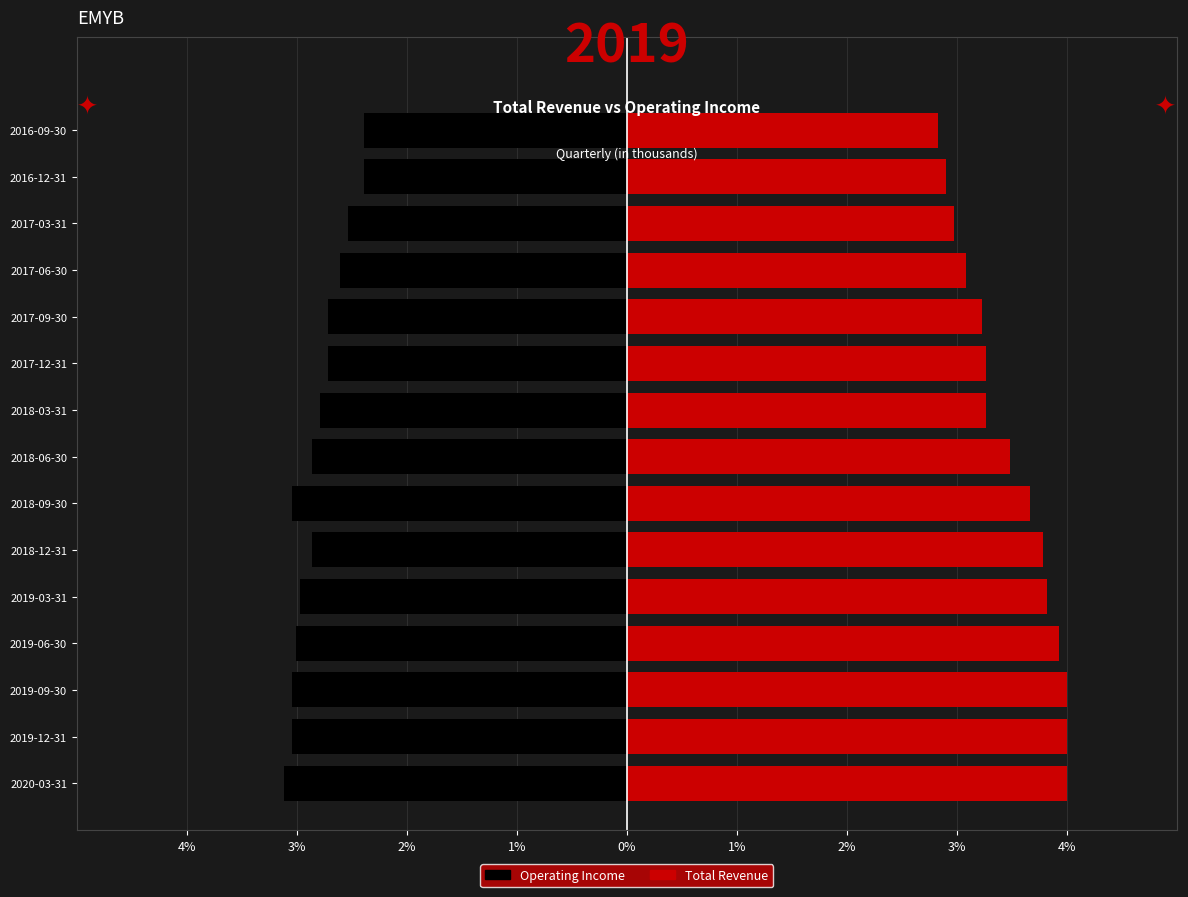

What is the average value of the Operating Income series?

-2.8